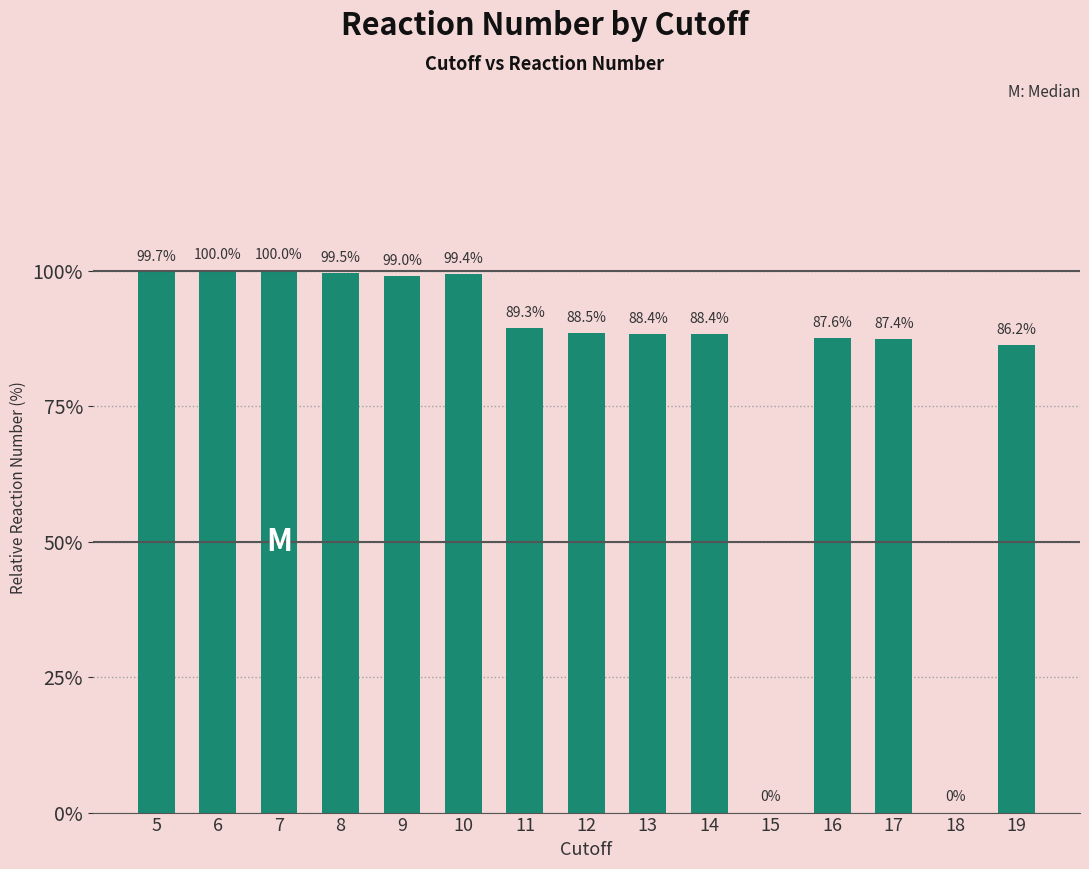

At which label is the value closest to 50?

19